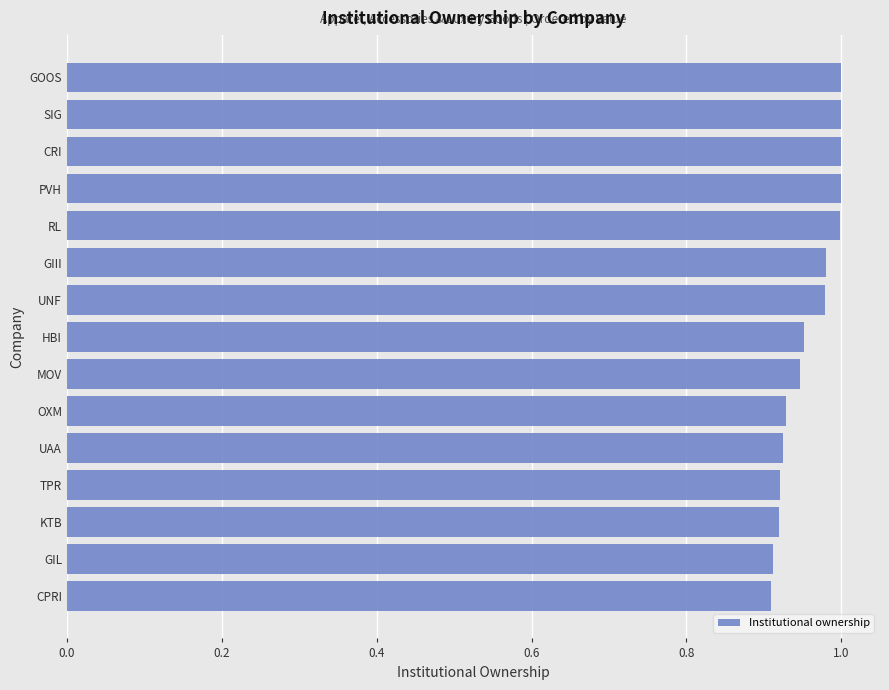

What is the sum of all values?

14.4